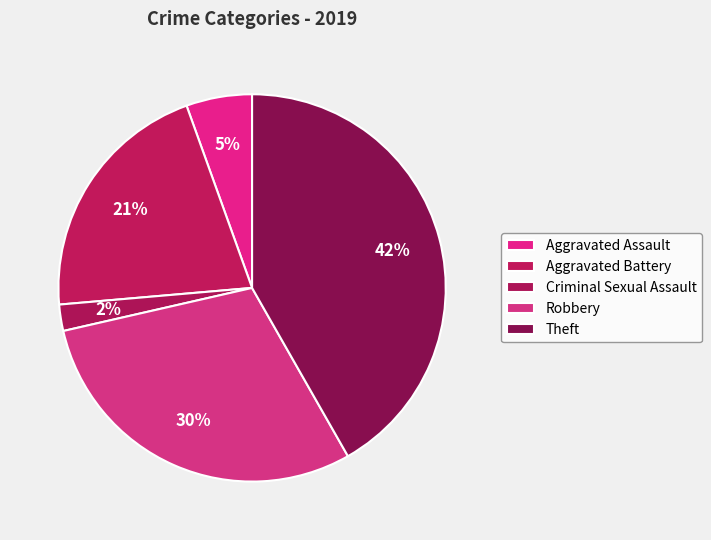

True or false: Criminal Sexual Assault accounts for 2% of the total.

True